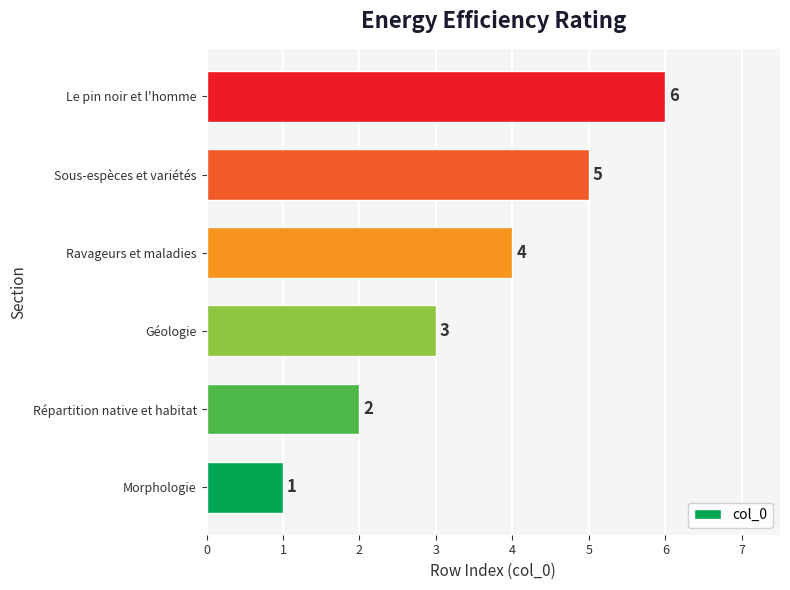

How many values are between 2 and 5?

4